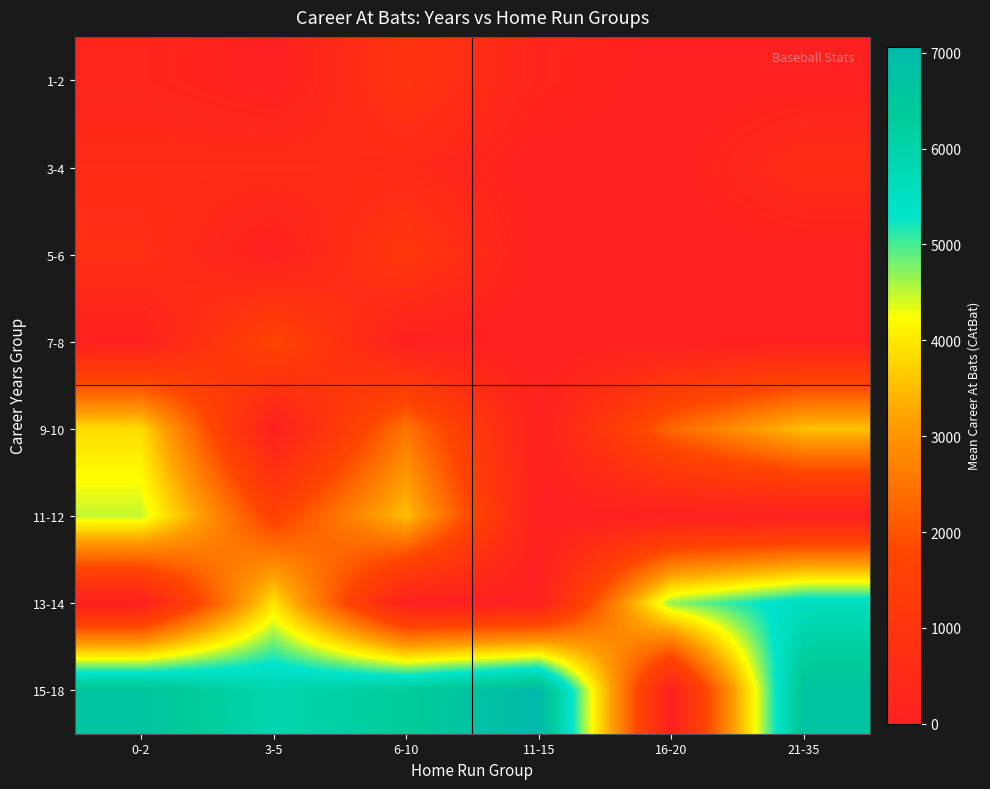

At how many categories does at least one series exceed 924?

6